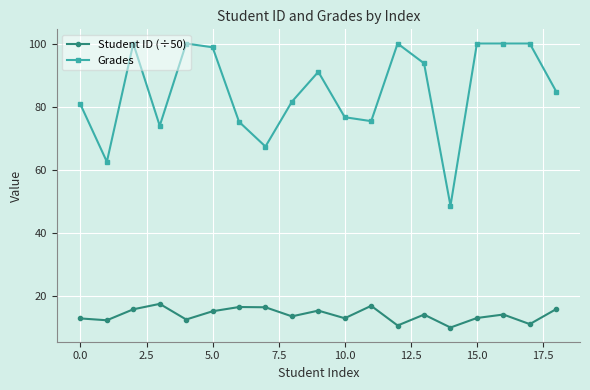

Which series has the largest range (max minus min)?

Grades